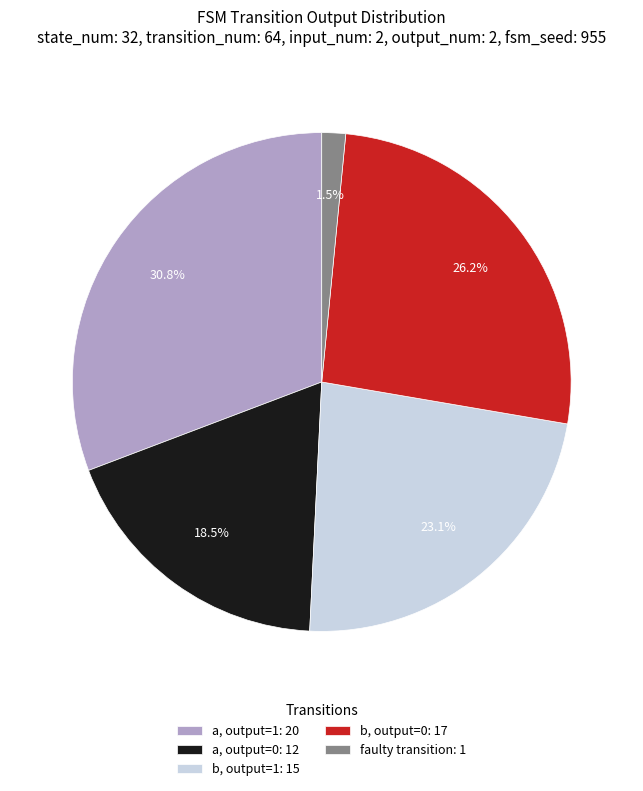

Approximately how many times larger is the value at b, output=1: 15 compared to a, output=1: 20?

0.8